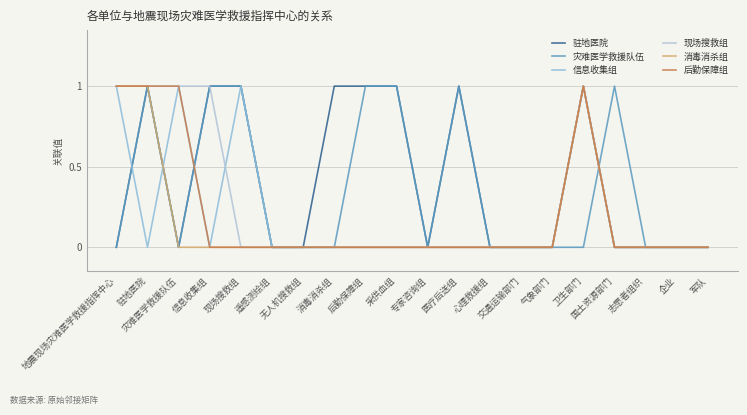

What is the sum of all 后勤保障组 values?

4